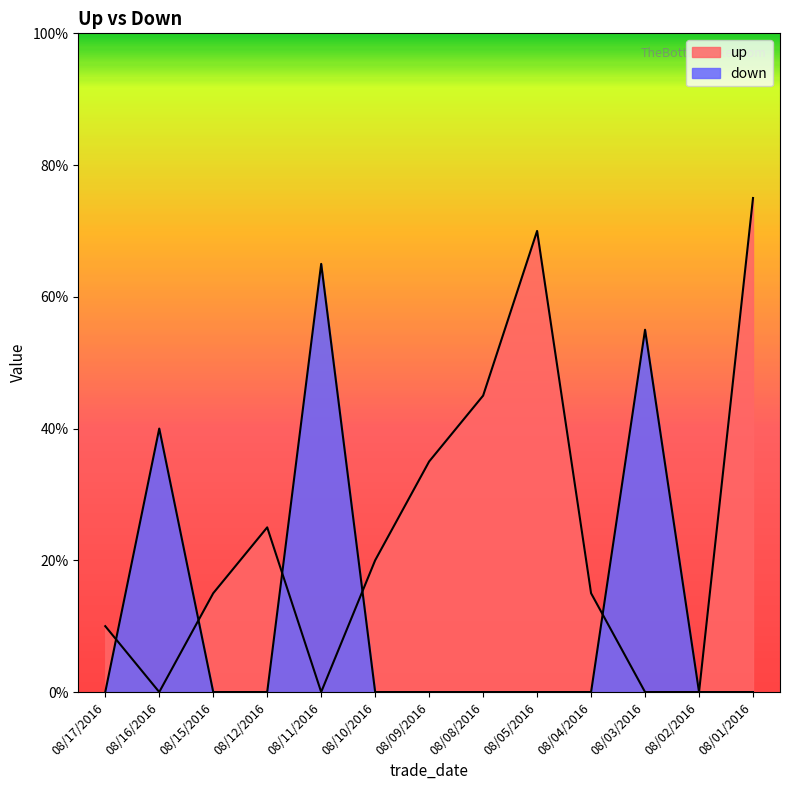

Which label corresponds to the smallest value in the chart?

08/16/2016